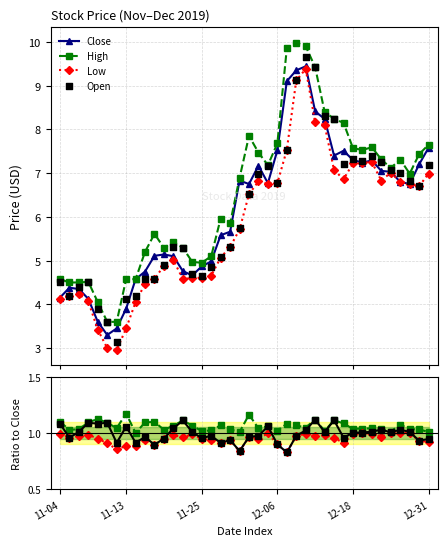

What is the value of the Low point at the 32nd from the left?

7.2